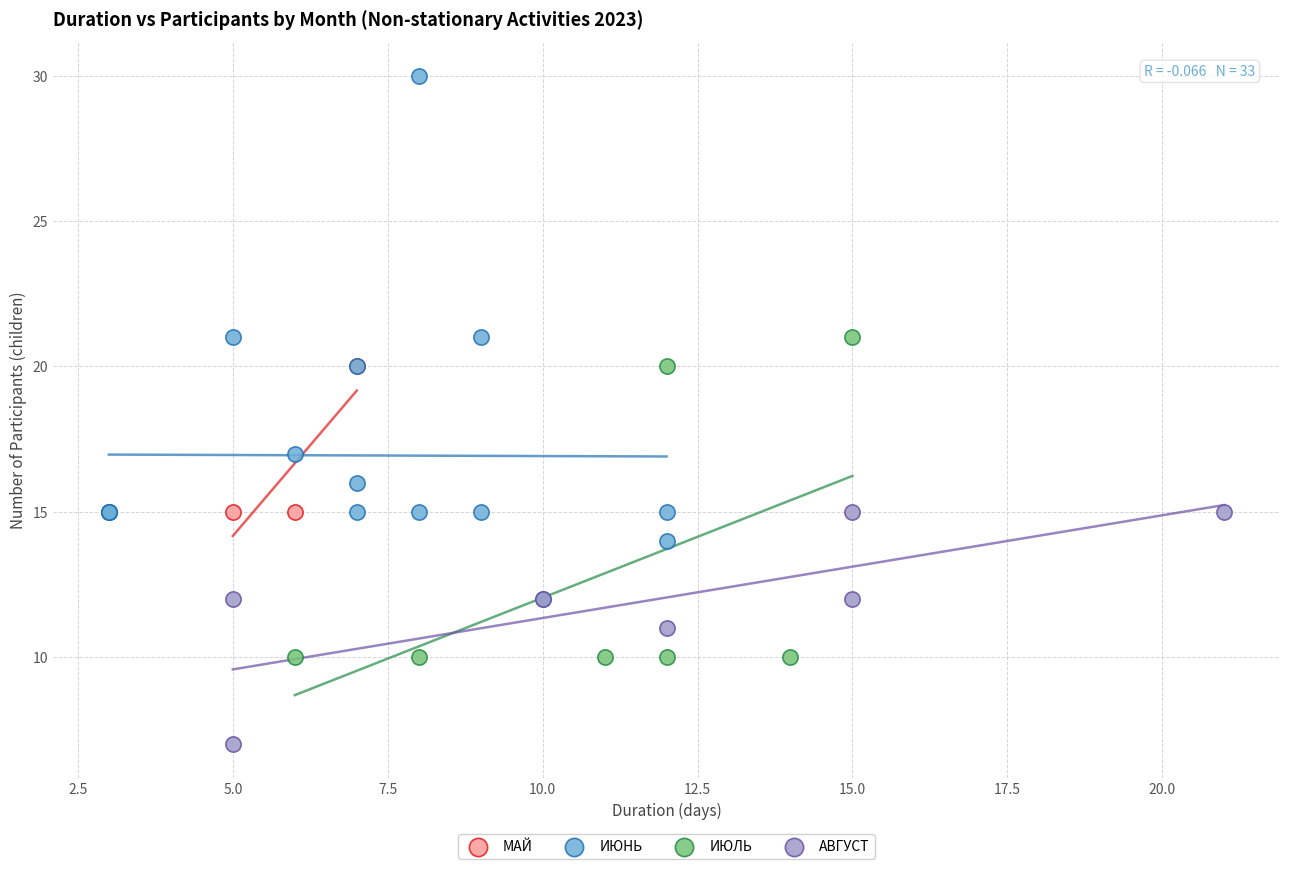

Which series contains the highest Y value?

ИЮНЬ